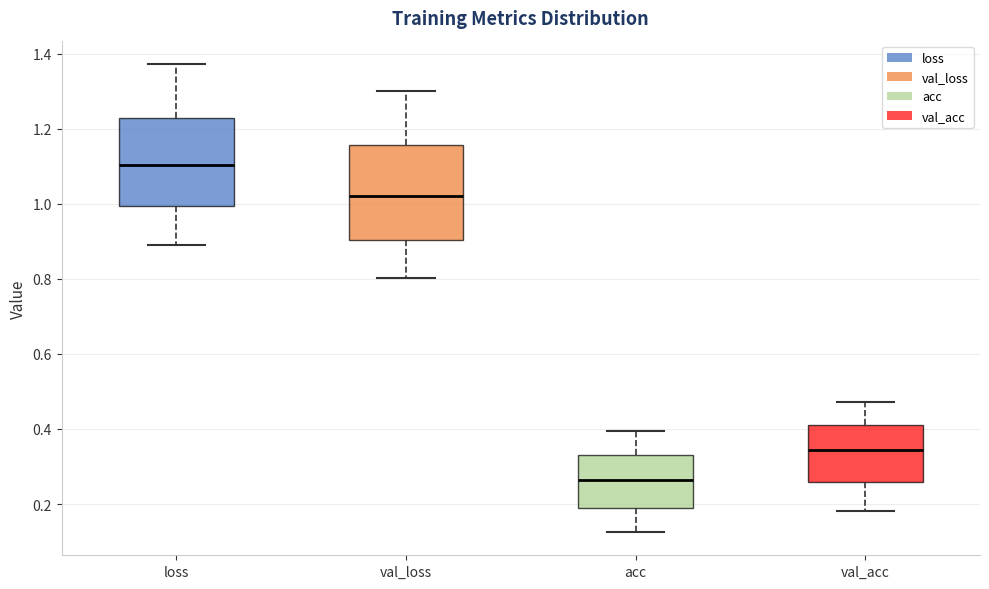

Reading left to right, transcribe this box plot: for each box, give where its median line is, the range the box spans, and where its two whiskers end, as read against the y-axis. The values are not printed on the chart, so give them approximately, as read against the axis.

loss: median 1.10, box 1.00 to 1.22, whiskers 0.88 to 1.38
val_loss: median 1.02, box 0.90 to 1.16, whiskers 0.80 to 1.30
acc: median 0.26, box 0.18 to 0.34, whiskers 0.12 to 0.40
val_acc: median 0.34, box 0.26 to 0.42, whiskers 0.18 to 0.48